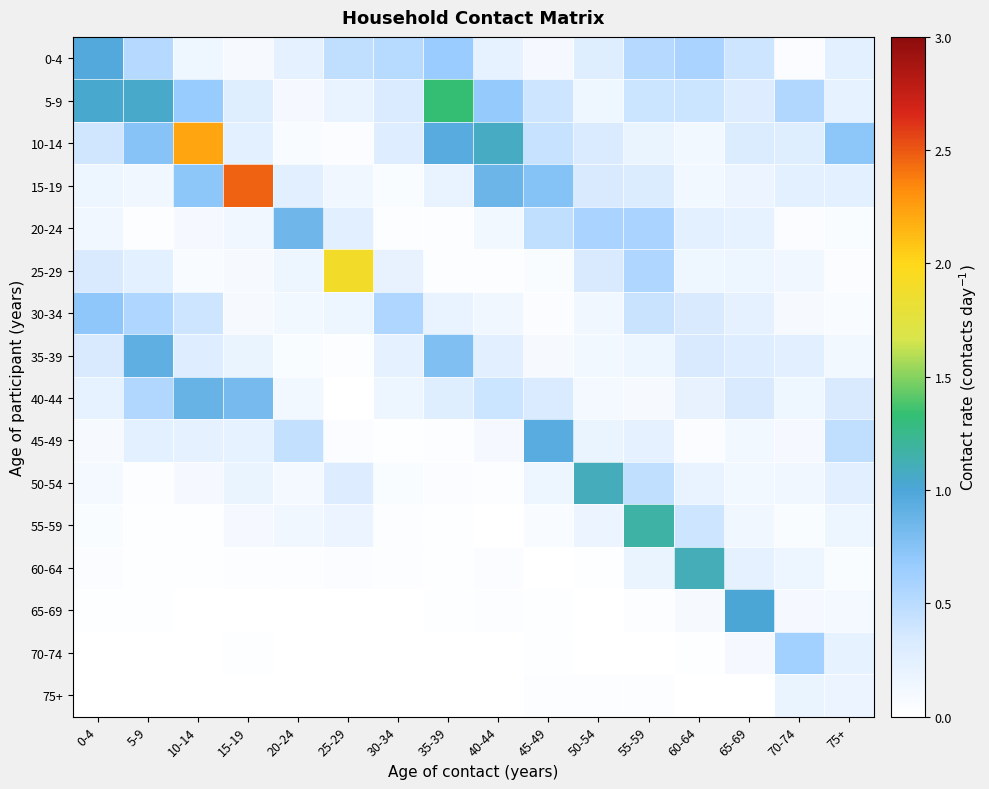

Reading right to left, extract all data points from this chart.

0-4: 75+=0.2	70-74=0.0	65-69=0.4	60-64=0.6	55-59=0.5	50-54=0.3	45-49=0.1	40-44=0.2	35-39=0.7	30-34=0.5	25-29=0.5	20-24=0.2	15-19=0.1	10-14=0.1	5-9=0.5	0-4=1.0
5-9: 75+=0.2	70-74=0.5	65-69=0.3	60-64=0.4	55-59=0.4	50-54=0.2	45-49=0.4	40-44=0.7	35-39=1.3	30-34=0.3	25-29=0.2	20-24=0.1	15-19=0.3	10-14=0.7	5-9=1.1	0-4=1.0
10-14: 75+=0.7	70-74=0.3	65-69=0.3	60-64=0.1	55-59=0.2	50-54=0.3	45-49=0.4	40-44=1.1	35-39=1.0	30-34=0.3	25-29=0.0	20-24=0.1	15-19=0.2	10-14=2.2	5-9=0.7	0-4=0.4
15-19: 75+=0.2	70-74=0.2	65-69=0.2	60-64=0.1	55-59=0.3	50-54=0.3	45-49=0.8	40-44=0.9	35-39=0.2	30-34=0.0	25-29=0.1	20-24=0.3	15-19=2.5	10-14=0.7	5-9=0.1	0-4=0.2
20-24: 75+=0.1	70-74=0.0	65-69=0.2	60-64=0.2	55-59=0.6	50-54=0.6	45-49=0.5	40-44=0.1	35-39=0.0	30-34=0.0	25-29=0.3	20-24=0.8	15-19=0.1	10-14=0.1	5-9=0.0	0-4=0.1
25-29: 75+=0.0	70-74=0.1	65-69=0.2	60-64=0.1	55-59=0.6	50-54=0.3	45-49=0.0	40-44=0.0	35-39=0.0	30-34=0.2	25-29=1.9	20-24=0.2	15-19=0.1	10-14=0.1	5-9=0.2	0-4=0.3
30-34: 75+=0.1	70-74=0.1	65-69=0.2	60-64=0.3	55-59=0.4	50-54=0.1	45-49=0.0	40-44=0.1	35-39=0.2	30-34=0.6	25-29=0.2	20-24=0.1	15-19=0.1	10-14=0.4	5-9=0.6	0-4=0.7
35-39: 75+=0.1	70-74=0.3	65-69=0.3	60-64=0.3	55-59=0.2	50-54=0.1	45-49=0.1	40-44=0.2	35-39=0.8	30-34=0.2	25-29=0.0	20-24=0.0	15-19=0.2	10-14=0.3	5-9=0.9	0-4=0.3
40-44: 75+=0.3	70-74=0.1	65-69=0.3	60-64=0.2	55-59=0.1	50-54=0.1	45-49=0.3	40-44=0.4	35-39=0.3	30-34=0.2	25-29=0.0	20-24=0.1	15-19=0.8	10-14=0.9	5-9=0.5	0-4=0.2
45-49: 75+=0.5	70-74=0.1	65-69=0.1	60-64=0.0	55-59=0.2	50-54=0.2	45-49=0.9	40-44=0.1	35-39=0.0	30-34=0.0	25-29=0.0	20-24=0.4	15-19=0.2	10-14=0.2	5-9=0.2	0-4=0.1
50-54: 75+=0.3	70-74=0.1	65-69=0.1	60-64=0.2	55-59=0.5	50-54=1.1	45-49=0.2	40-44=0.0	35-39=0.0	30-34=0.1	25-29=0.3	20-24=0.1	15-19=0.2	10-14=0.1	5-9=0.0	0-4=0.1
55-59: 75+=0.2	70-74=0.1	65-69=0.1	60-64=0.4	55-59=1.2	50-54=0.2	45-49=0.1	40-44=0.0	35-39=0.0	30-34=0.0	25-29=0.2	20-24=0.1	15-19=0.1	10-14=0.0	5-9=0.0	0-4=0.1
60-64: 75+=0.1	70-74=0.2	65-69=0.2	60-64=1.1	55-59=0.2	50-54=0.0	45-49=0.0	40-44=0.0	35-39=0.0	30-34=0.0	25-29=0.0	20-24=0.0	15-19=0.0	10-14=0.0	5-9=0.0	0-4=0.0
65-69: 75+=0.1	70-74=0.1	65-69=1.0	60-64=0.1	55-59=0.0	50-54=0.0	45-49=0.0	40-44=0.0	35-39=0.0	30-34=0.0	25-29=0.0	20-24=0.0	15-19=0.0	10-14=0.0	5-9=0.0	0-4=0.0
70-74: 75+=0.2	70-74=0.6	65-69=0.1	60-64=0.0	55-59=0.0	50-54=0.0	45-49=0.0	40-44=0.0	35-39=0.0	30-34=0.0	25-29=0.0	20-24=0.0	15-19=0.0	10-14=0.0	5-9=0.0	0-4=0.0
75+: 75+=0.2	70-74=0.2	65-69=0.0	60-64=0.0	55-59=0.0	50-54=0.0	45-49=0.0	40-44=0.0	35-39=0.0	30-34=0.0	25-29=0.0	20-24=0.0	15-19=0.0	10-14=0.0	5-9=0.0	0-4=0.0